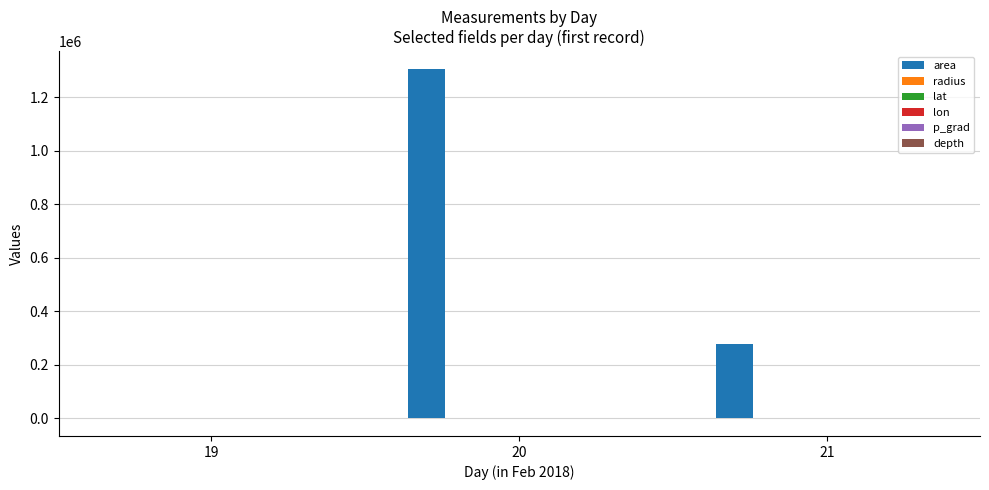

Which series changed the most between 20 and 21?

area